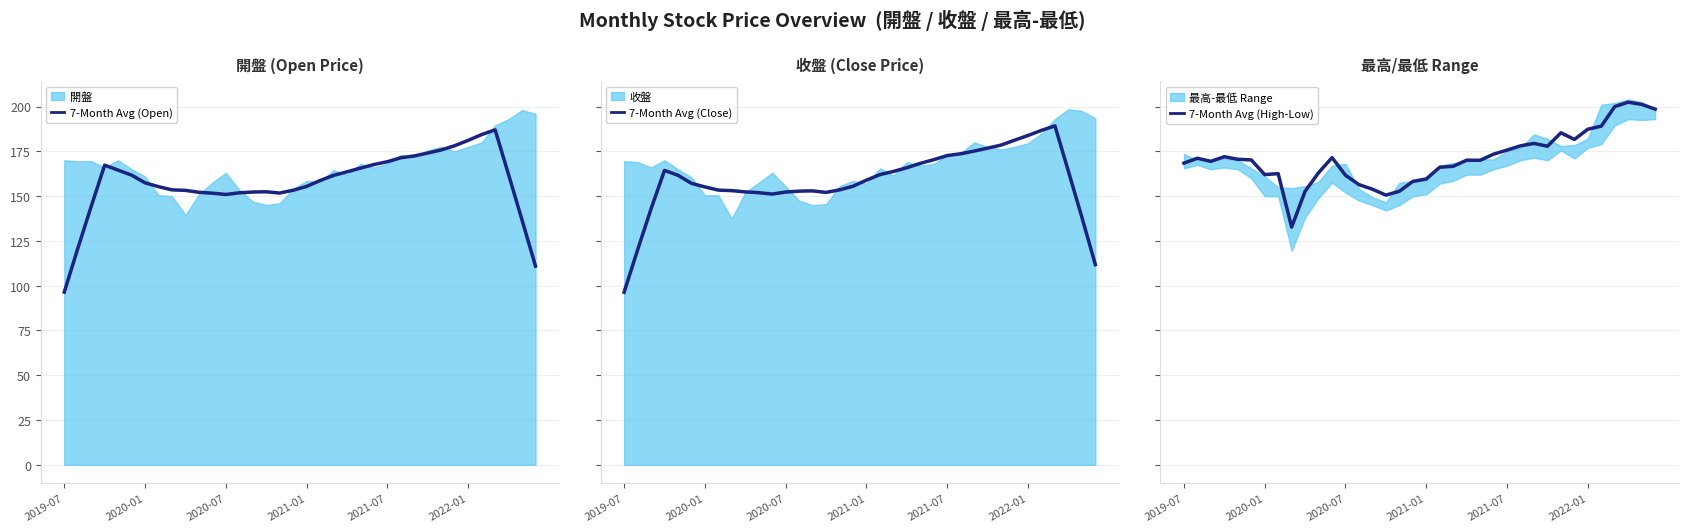

What is the highest value of the 7-Month Avg (Open) series?

187.0